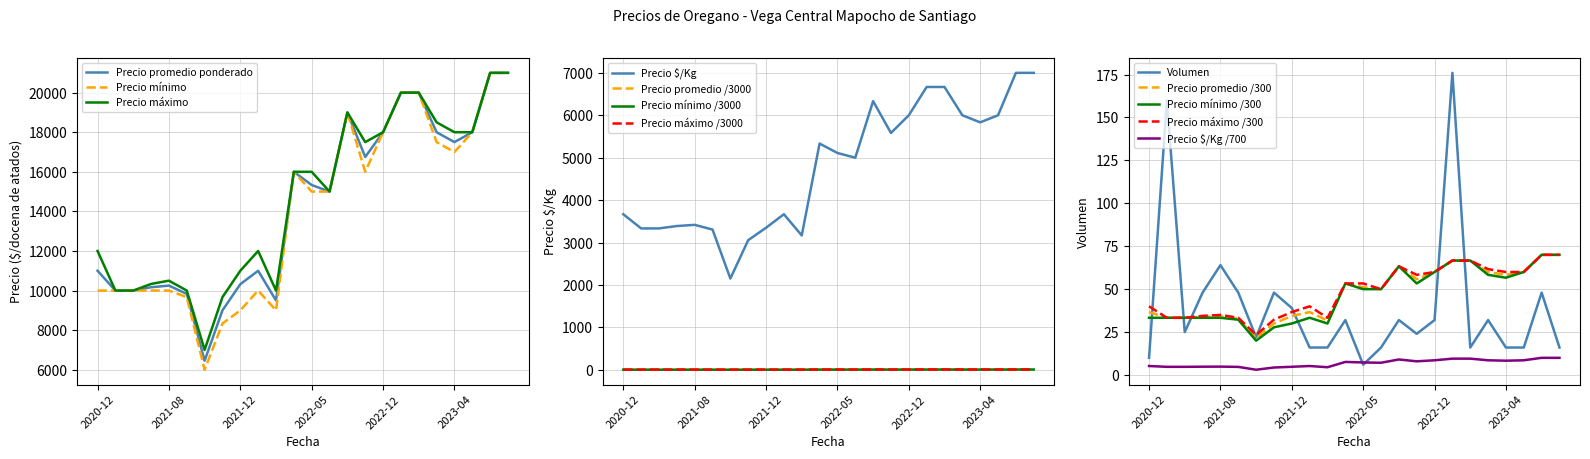

True or false: Precio maximo and Precio $/Kg intersect in this chart.

False